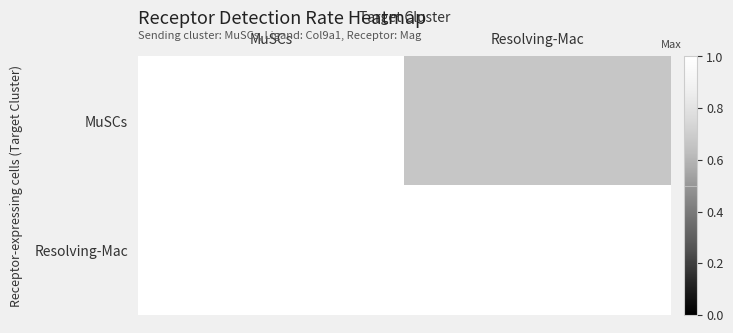

Which series has the largest total across all categories?

Resolving-Mac